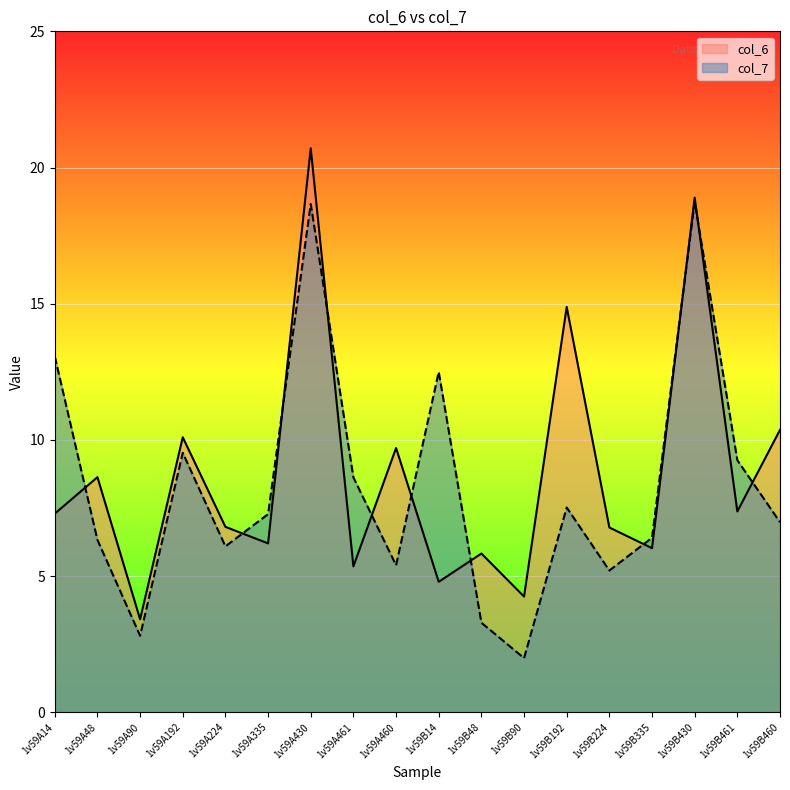

Is it true that col_7 equals 2.5 at 1v59B460?

False